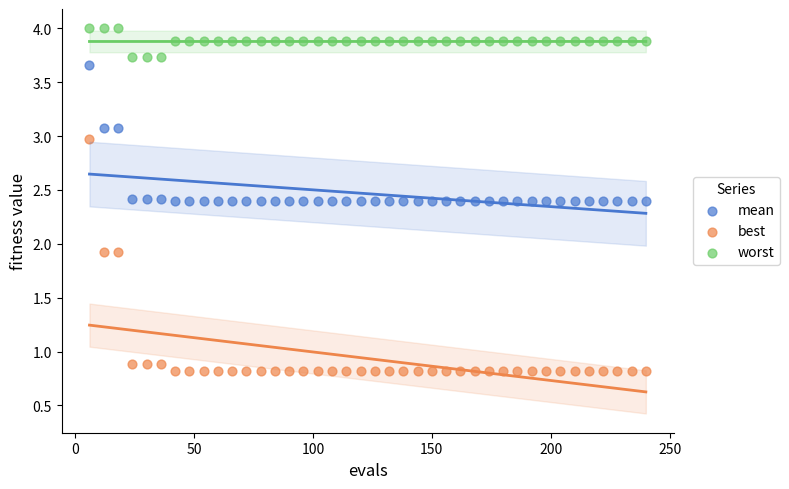

What are all the series names shown in the legend?

mean, best, worst